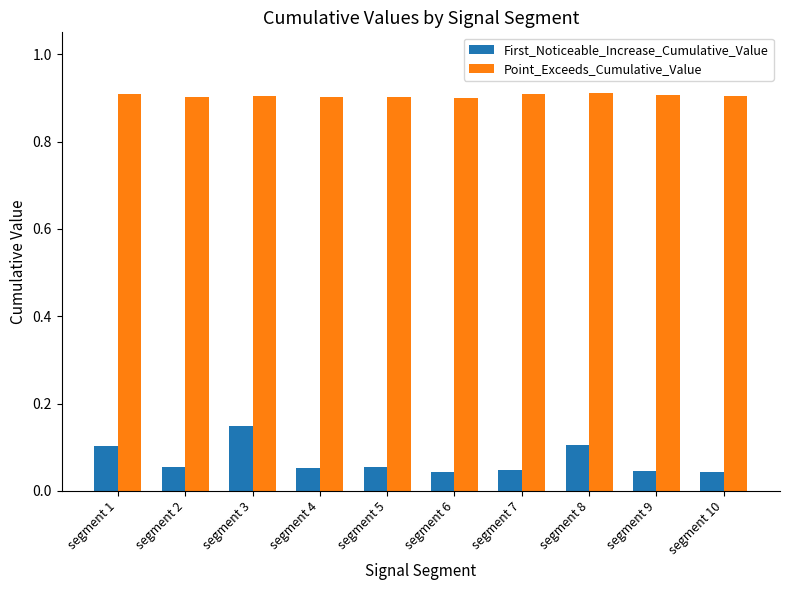

What is the difference between the highest and lowest values at segment 1?

0.8